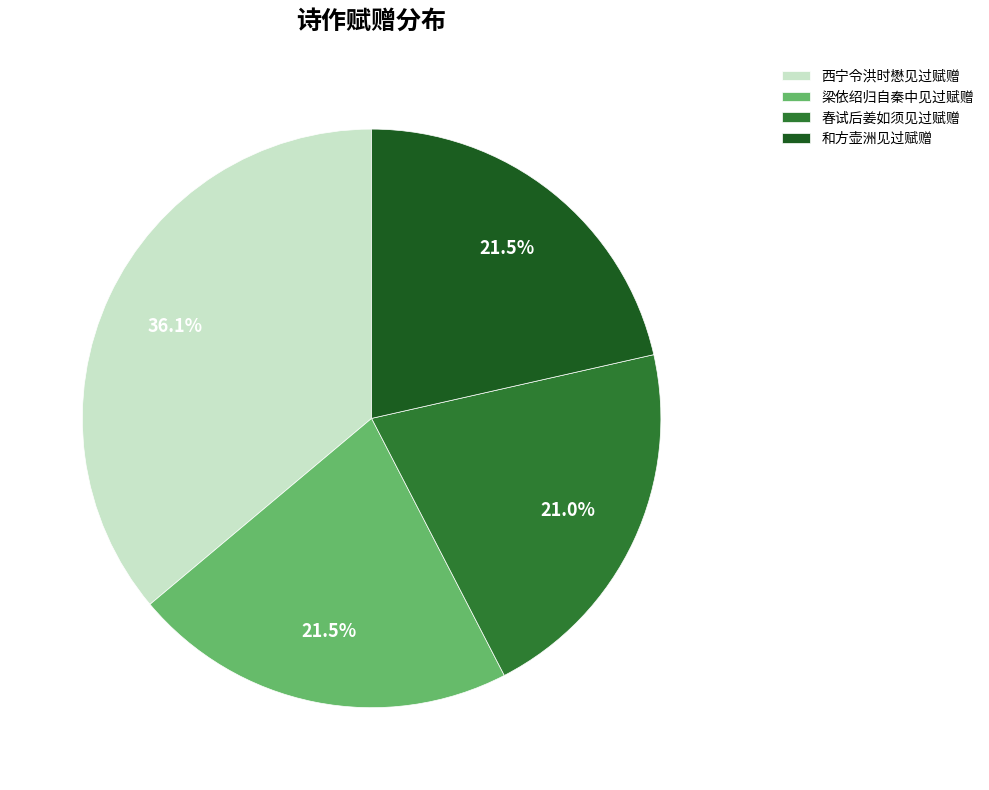

Count the number of slices in the pie.

4